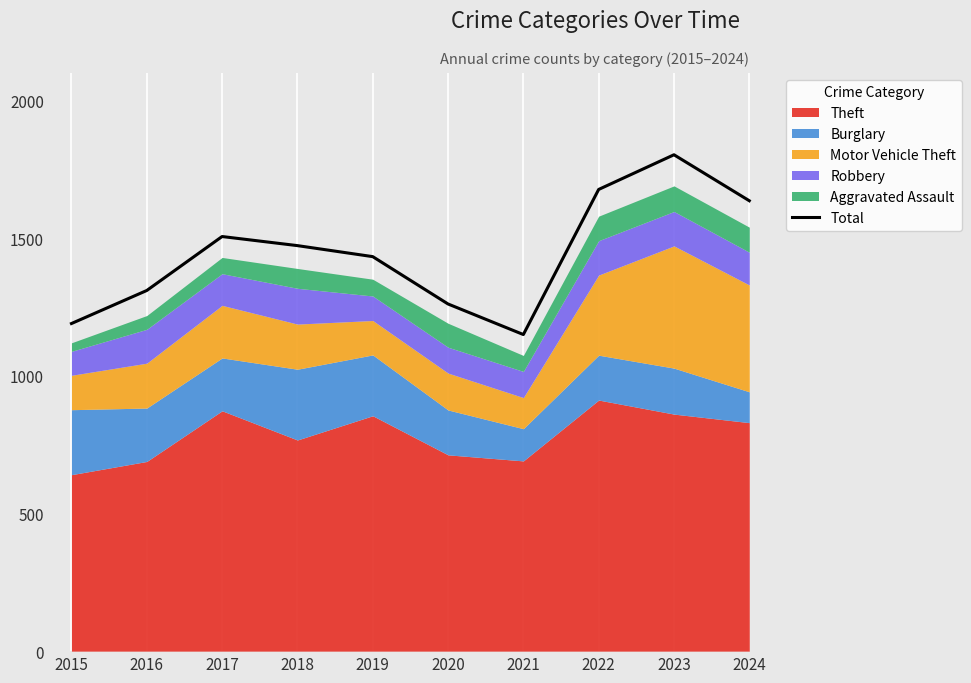

Rank the categories by value from highest to lowest.

2023, 2022, 2024, 2017, 2018, 2019, 2016, 2020, 2015, 2021